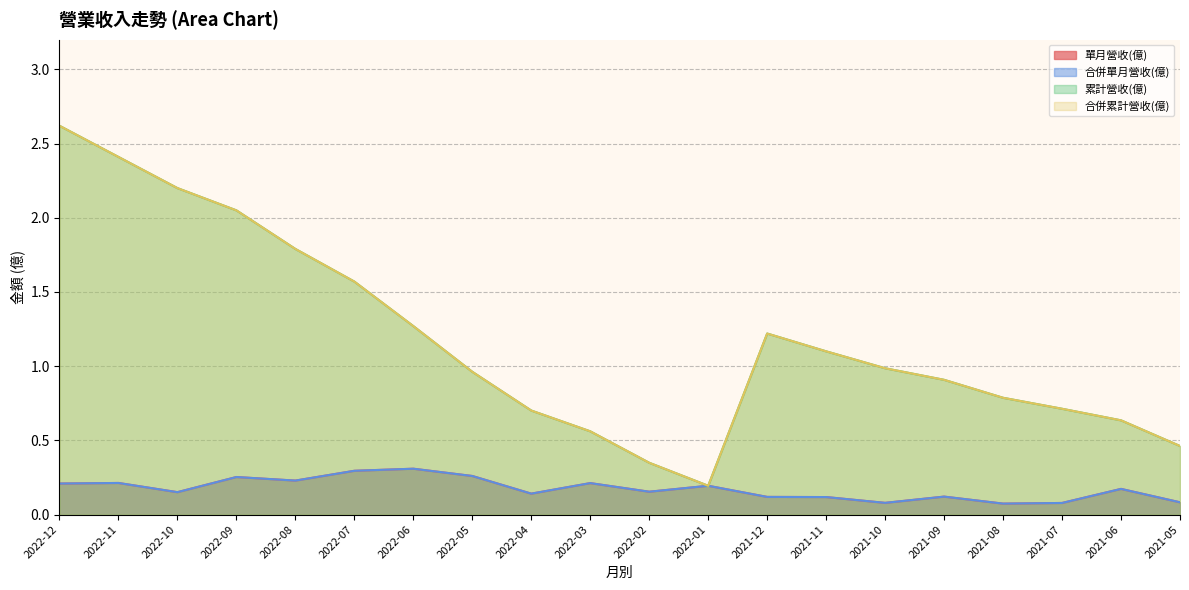

What is the difference between the highest and lowest values at 2022-03?

0.3